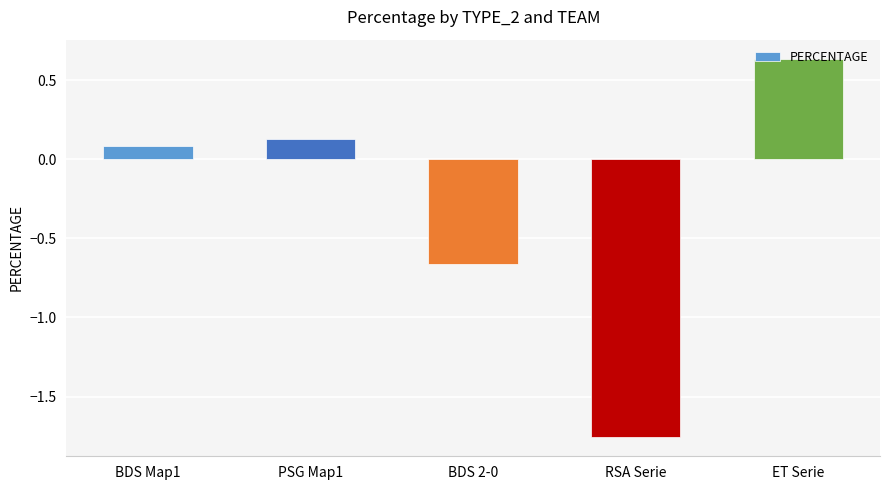

The value at BDS Map1 is 0.1. True or false?

True